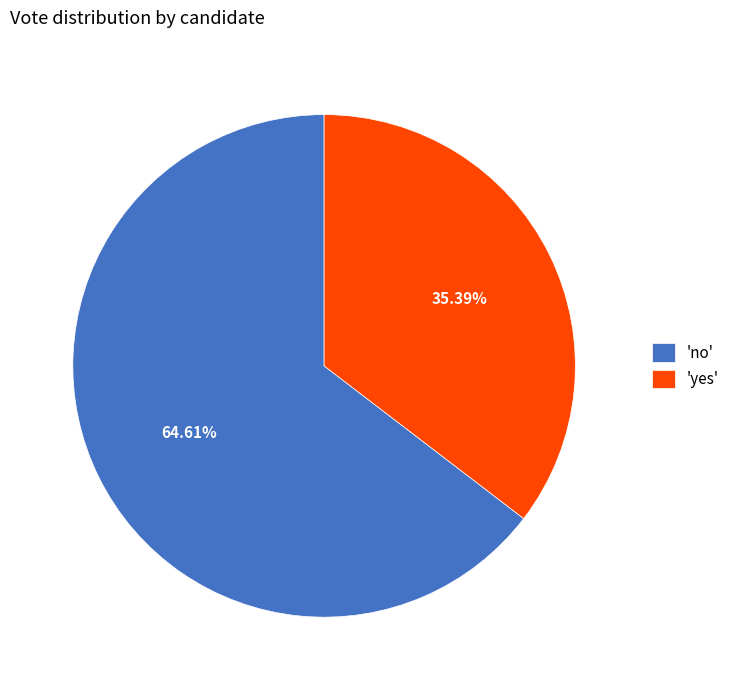

What is the ratio of the value at 'no' to the value at 'yes'?

1.8